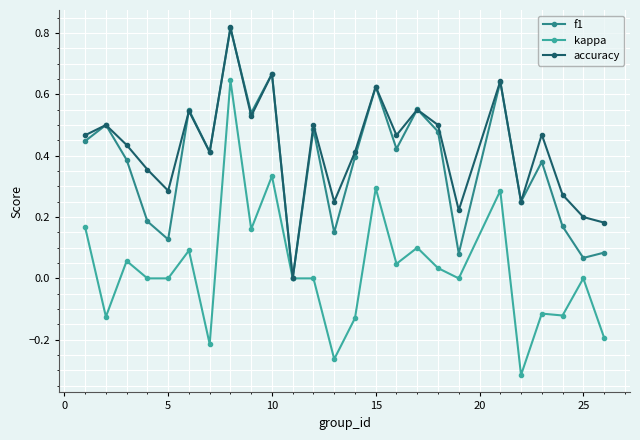

Which series has the widest spread of values?

kappa